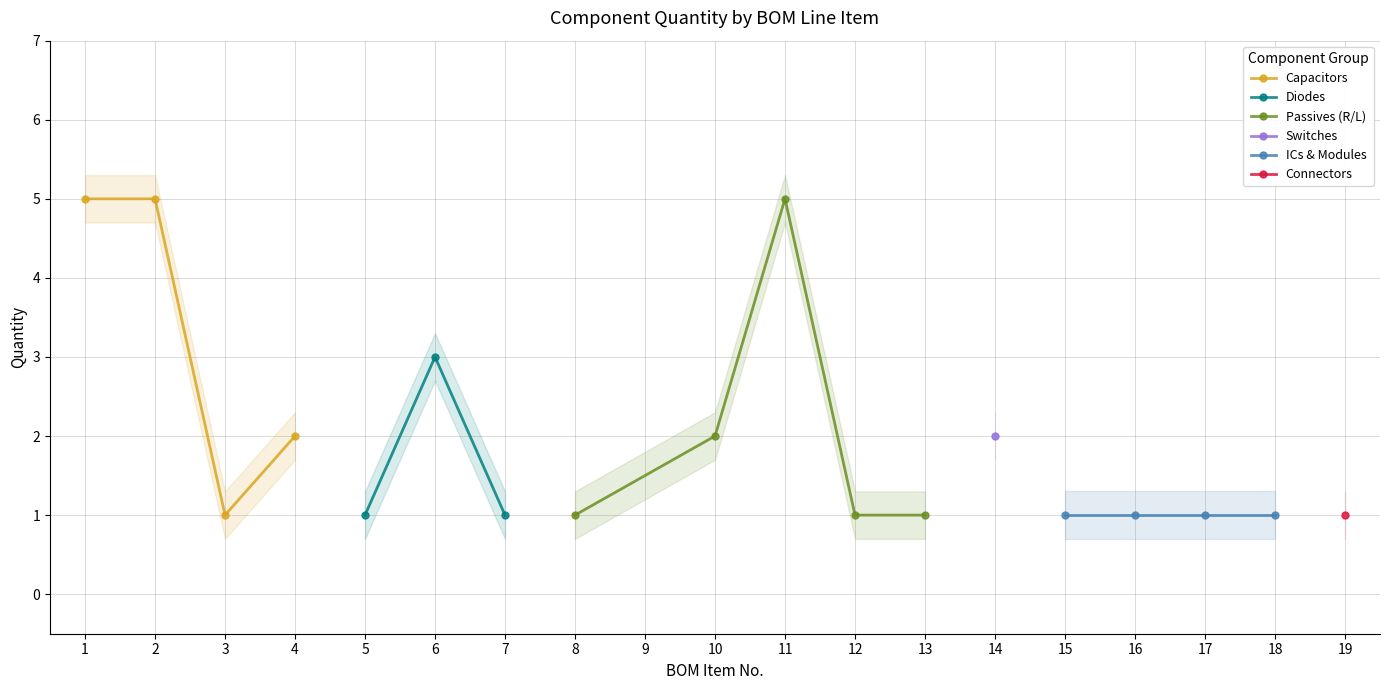

What is the maximum value shown in the chart?

5